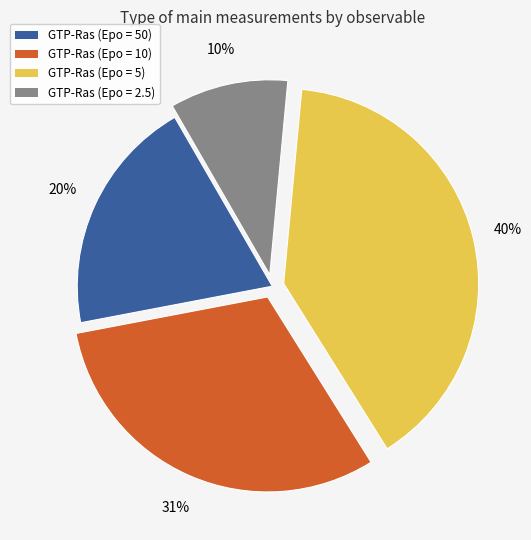

To the nearest percent, what percentage of the pie is GTP-Ras (Epo = 2.5)?

10%